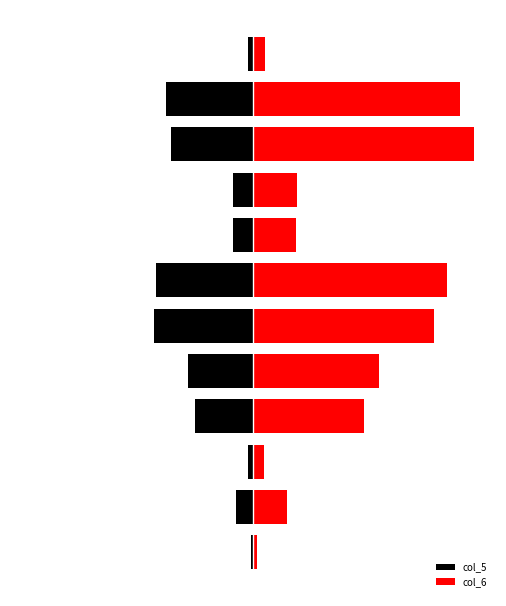

Which series has the largest total across all categories?

col_6